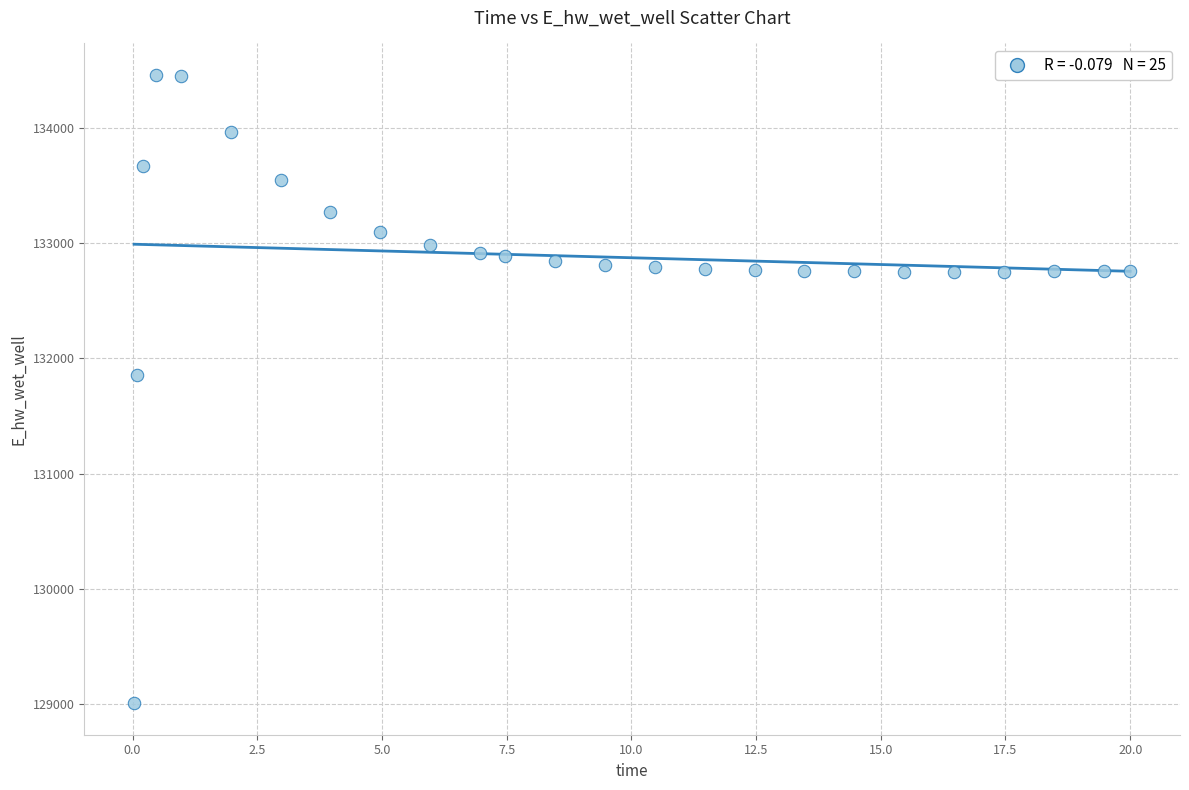

What is the range of Y values (max minus min)?

5451.2